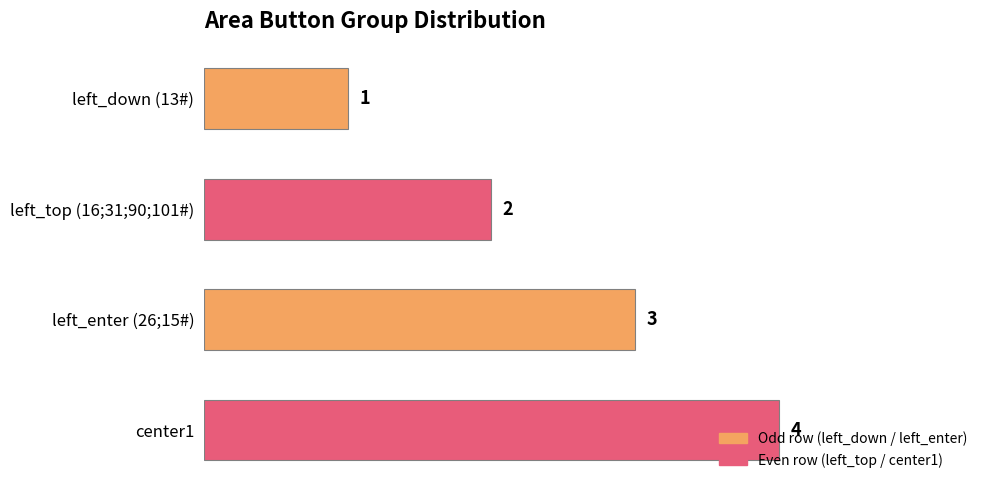

Between center1 and left_down (13#), which is larger?

center1